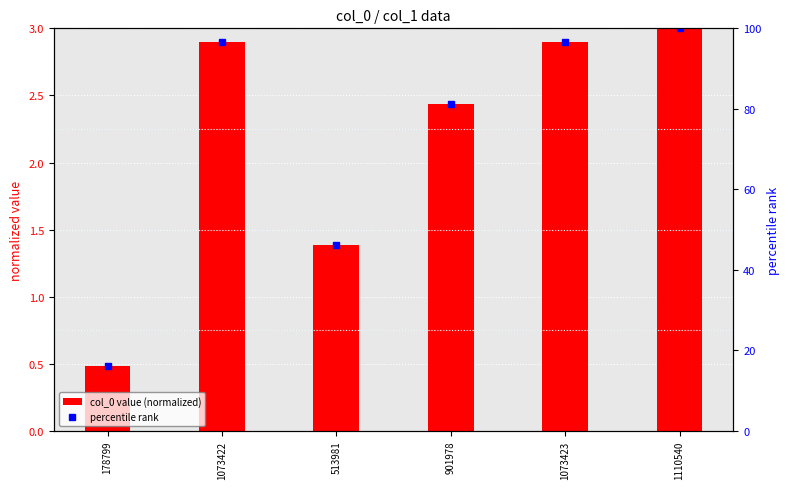

At which label is col_0 value (normalized) closest to 1?

513981